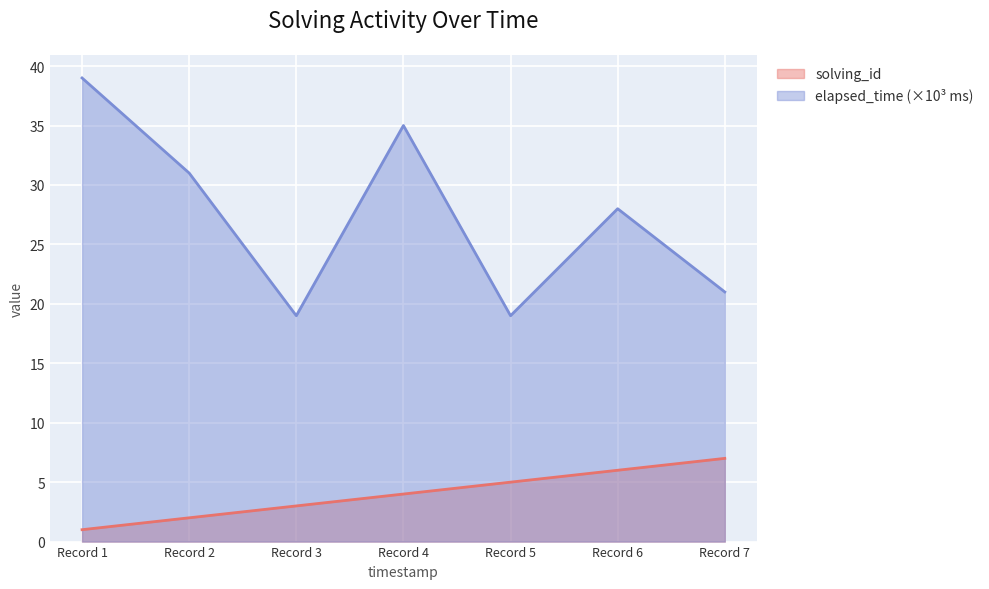

Reading left to right, what are all the values shown in this chart?

solving_id: 1	2	3	4	5	6	7
elapsed_time: 39	31	19	35	19	28	21